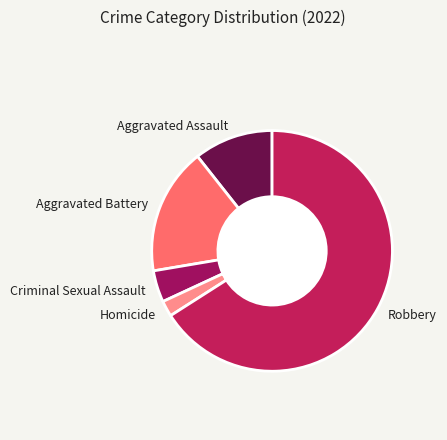

Approximately how many times larger is the value at Criminal Sexual Assault compared to Aggravated Assault?

0.4